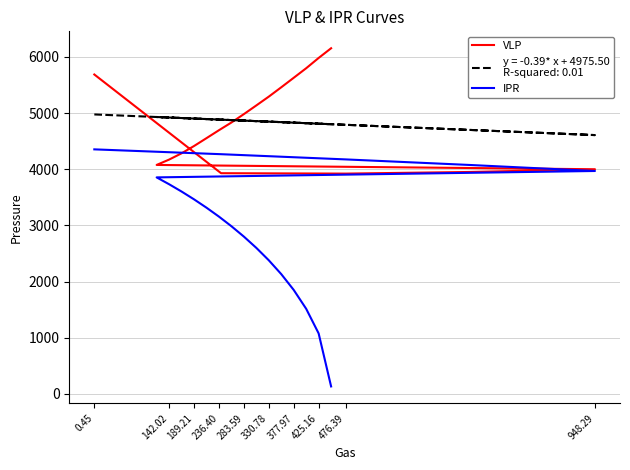

How many interior local valleys does the VLP series have?

1